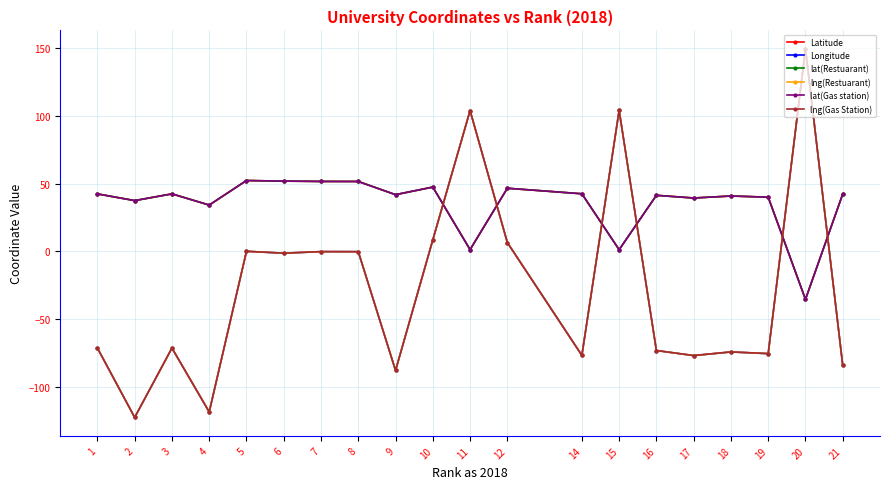

Is the value of lng(Gas Station) at 12 greater than the value of lat(Gas station) at 7?

No